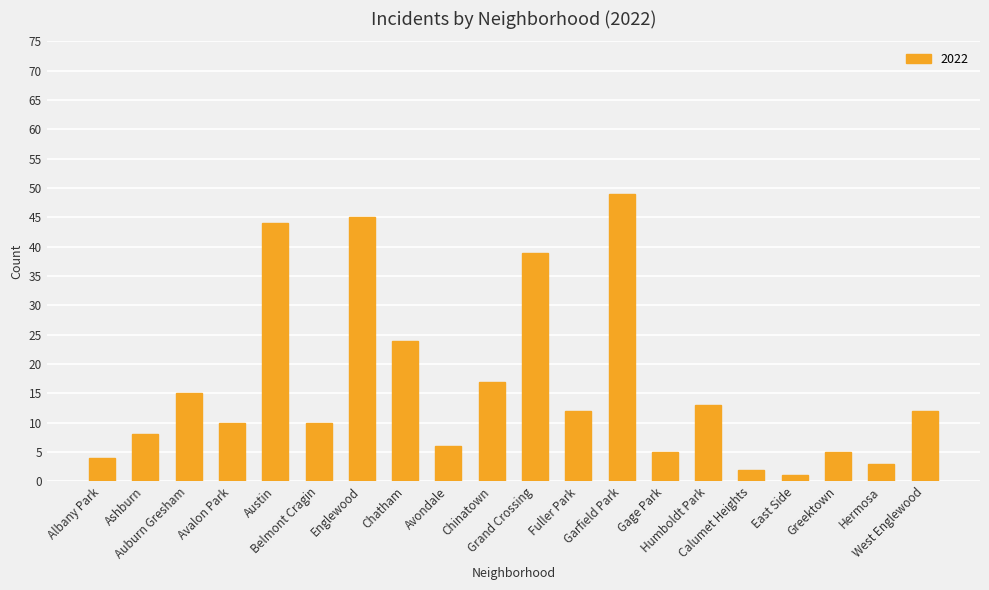

What is the sum of all values?

324